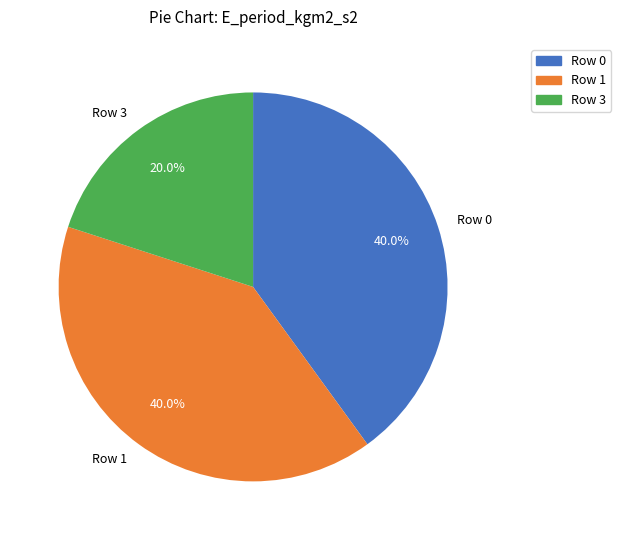

To the nearest percent, what is the average slice percentage?

33%